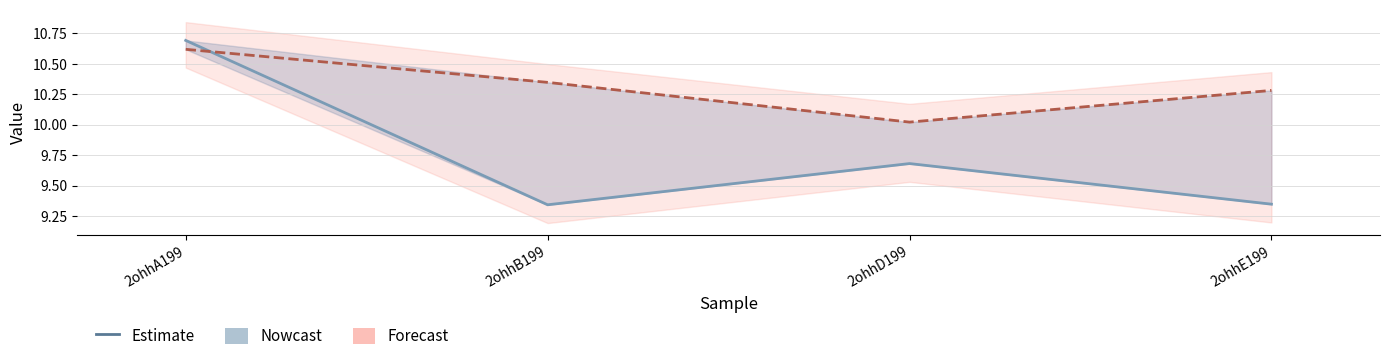

At which label is col_6 (Nowcast) closest to 10?

2ohhD199